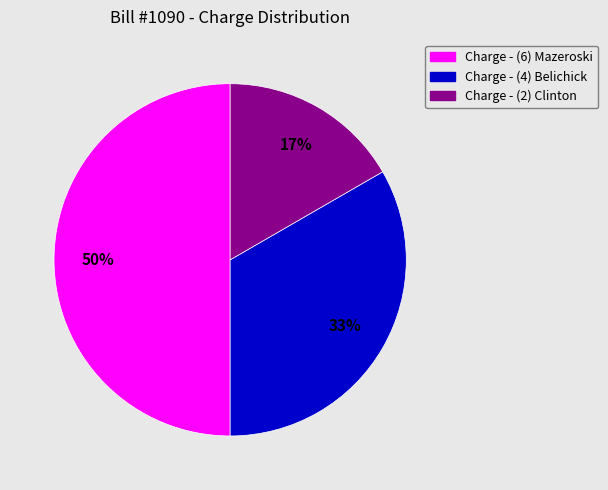

How many slices are in this pie chart?

3